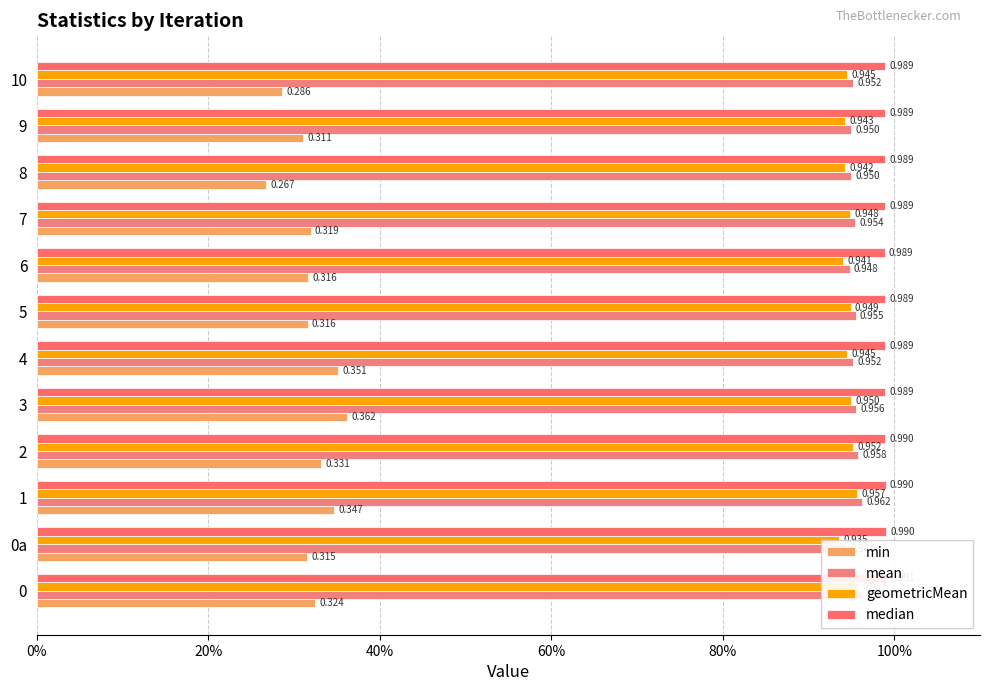

What position from the left is 5?

7